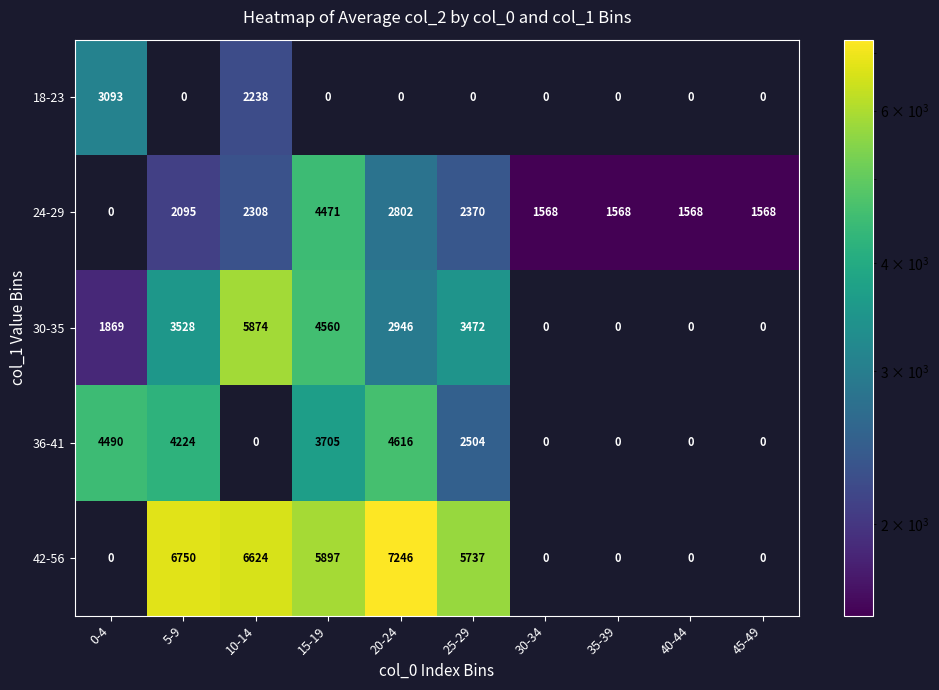

True or false: 42-56 has a value of 9773 at 25-29.

False